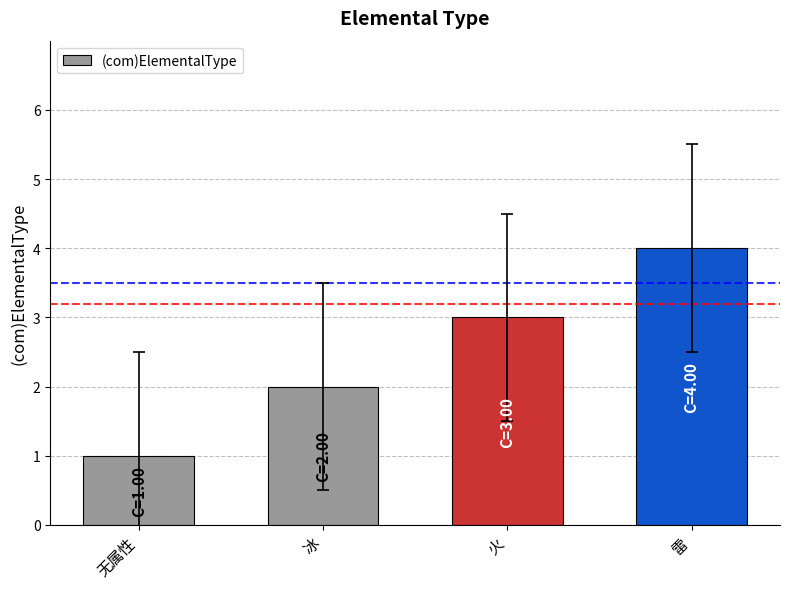

What is the label of the 1st bar from the left?

无属性